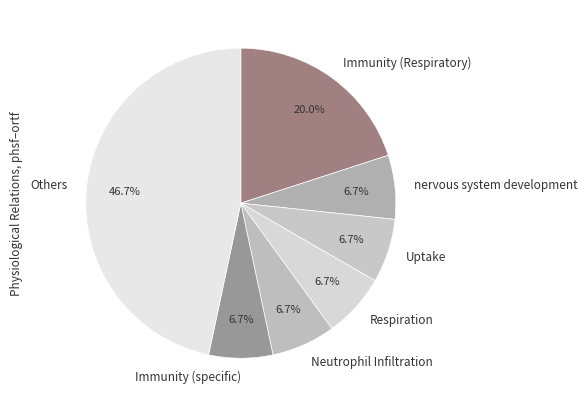

Does Immunity (Respiratory) account for over 50% of the chart?

No